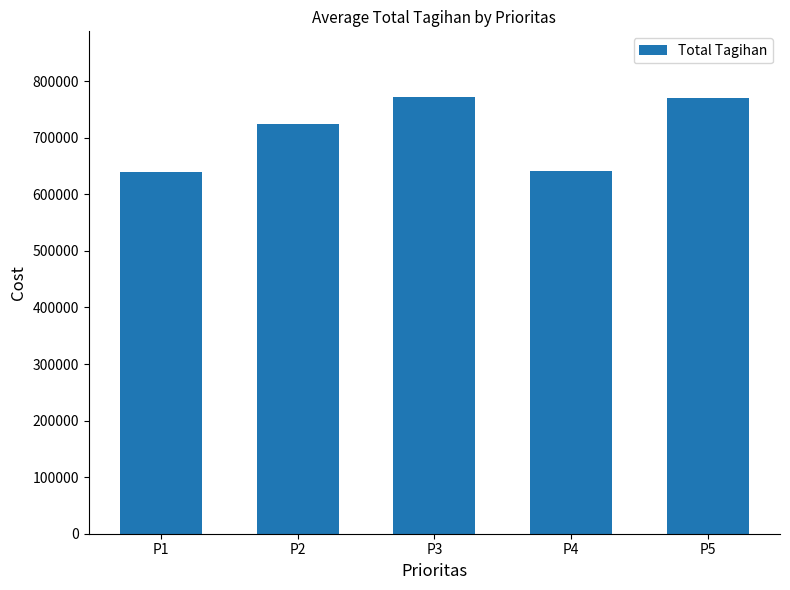

How many distinct data groups are displayed?

1